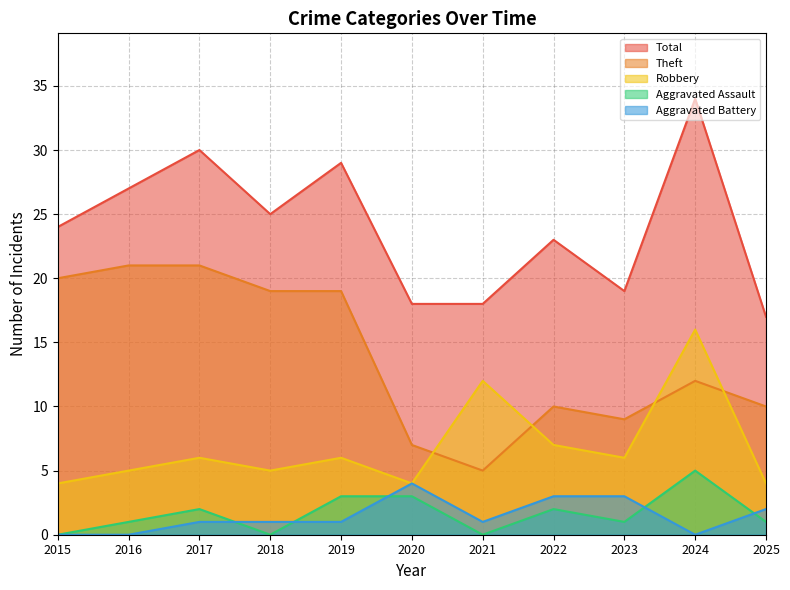

Where is Total nearest to the value 25?

2018